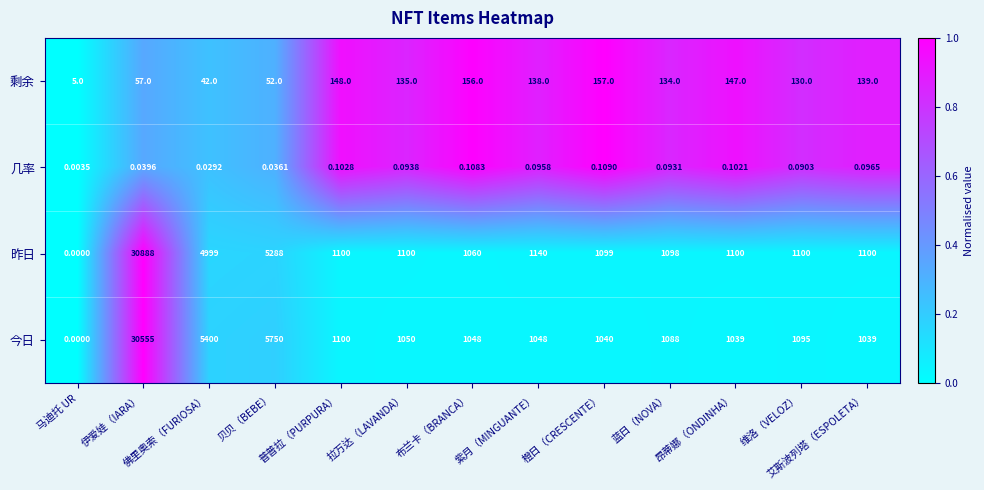

At which label does 今日 reach its peak?

伊爱娃（IARA）